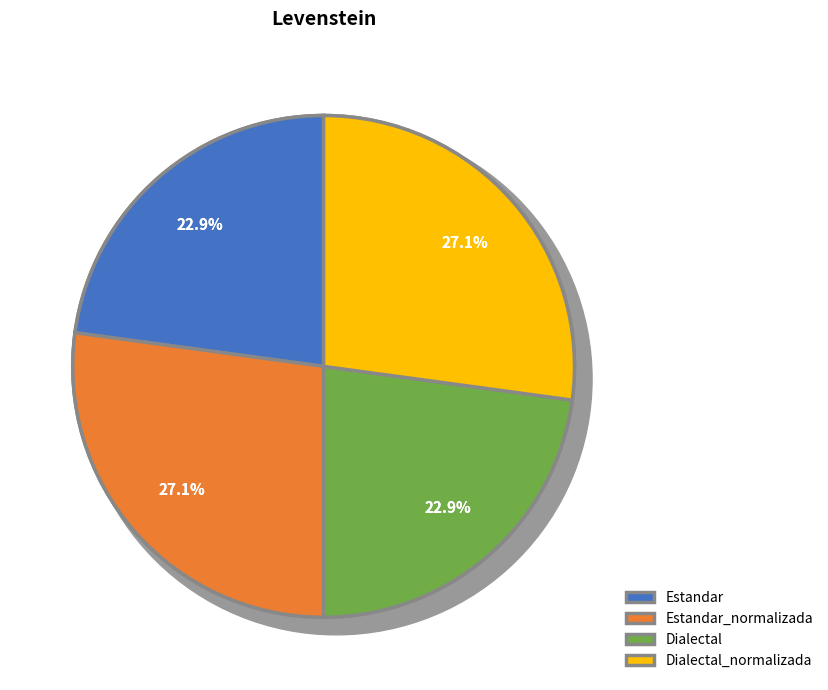

The Dialectal_normalizada slice represents 41% of the pie. True or false?

False